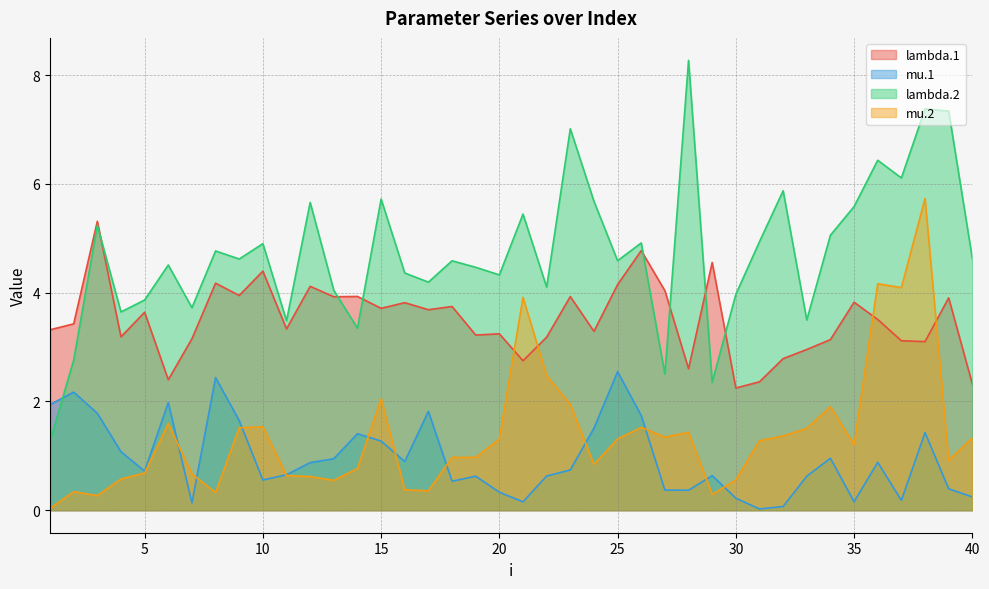

Does the chart display data point markers on the line(s)?

No